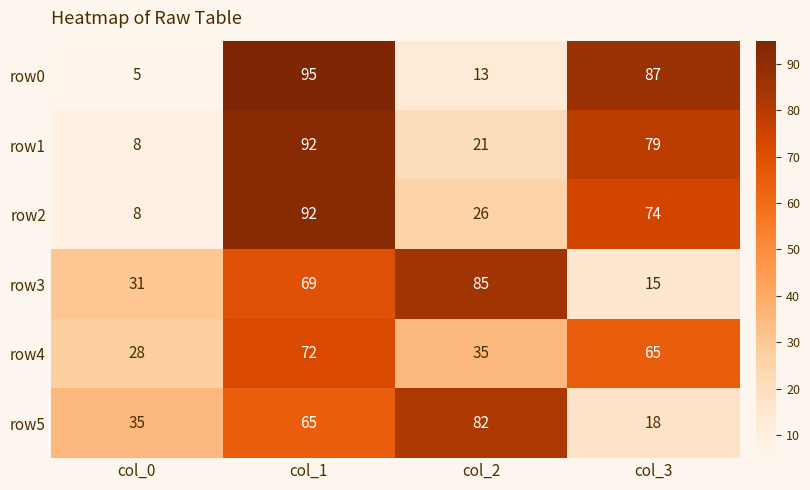

Reading left to right, what are all the values shown in this chart?

row0: col_0=5	col_1=95	col_2=13	col_3=87
row1: col_0=8	col_1=92	col_2=21	col_3=79
row2: col_0=8	col_1=92	col_2=26	col_3=74
row3: col_0=31	col_1=69	col_2=85	col_3=15
row4: col_0=28	col_1=72	col_2=35	col_3=65
row5: col_0=35	col_1=65	col_2=82	col_3=18